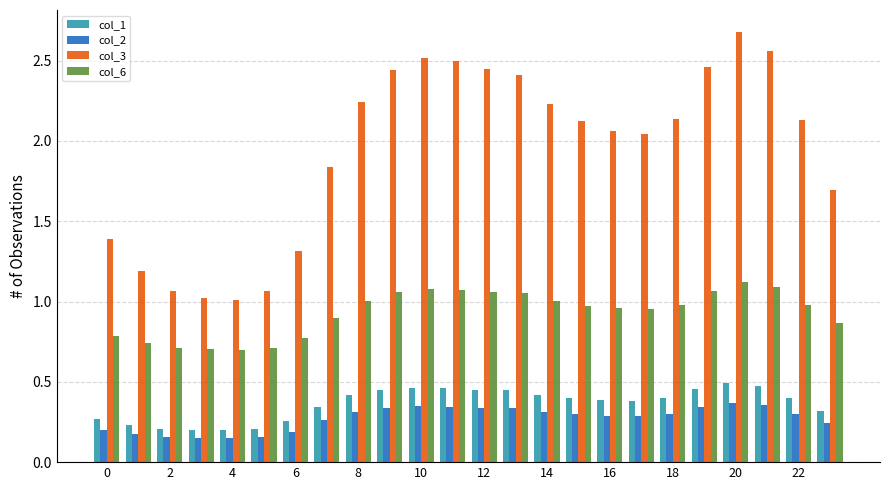

What is the maximum value shown in the chart?

2.7